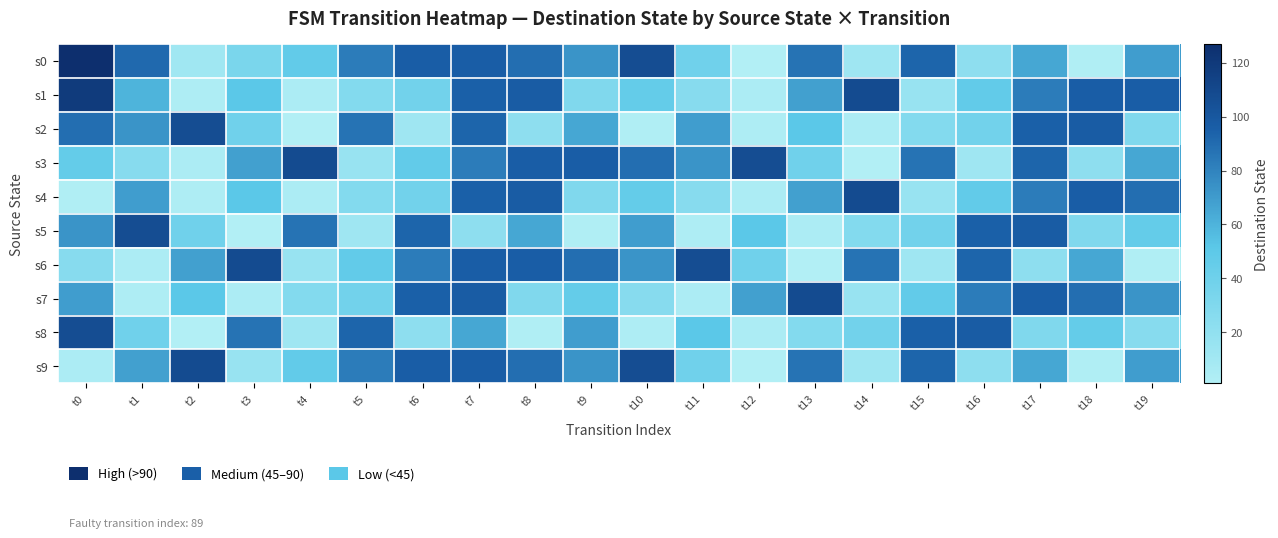

Which has a higher value, t12 or t7?

t7